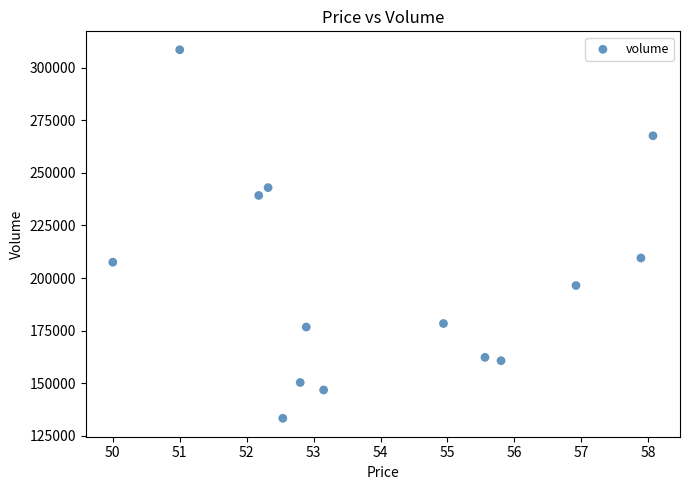

What is the range of Y values (max minus min)?

175269